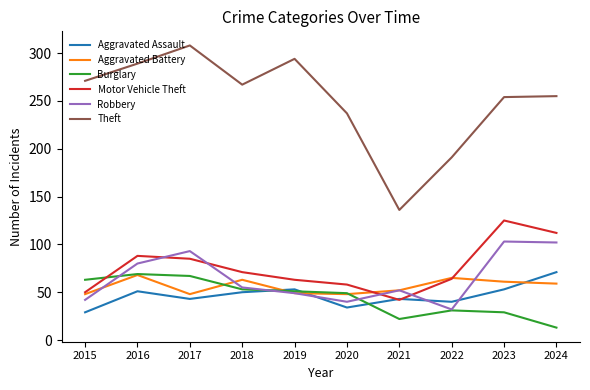

How many times do Burglary and Motor Vehicle Theft cross each other?

1